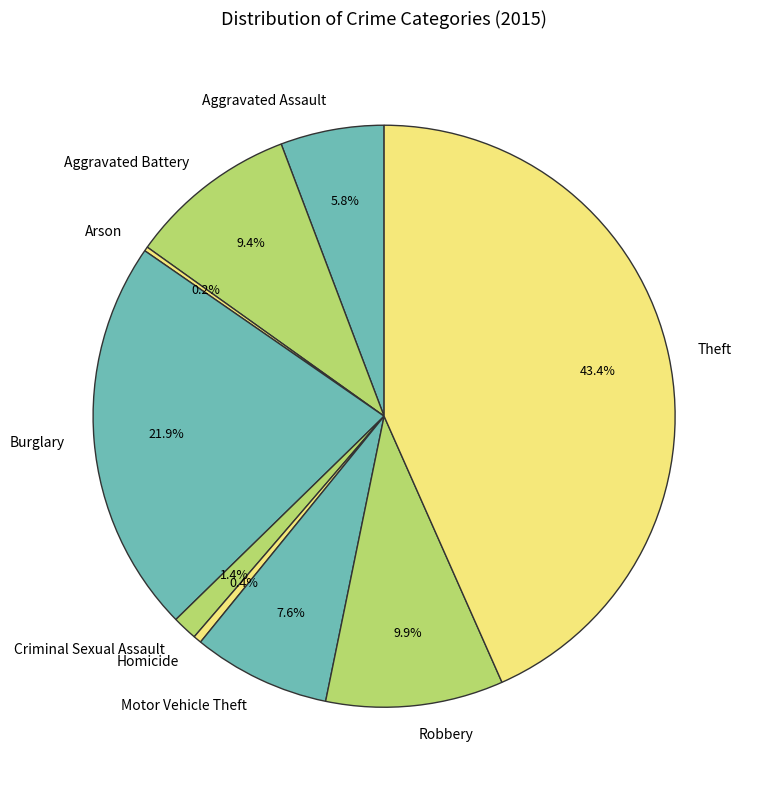

The Criminal Sexual Assault slice represents 1% of the pie. True or false?

True